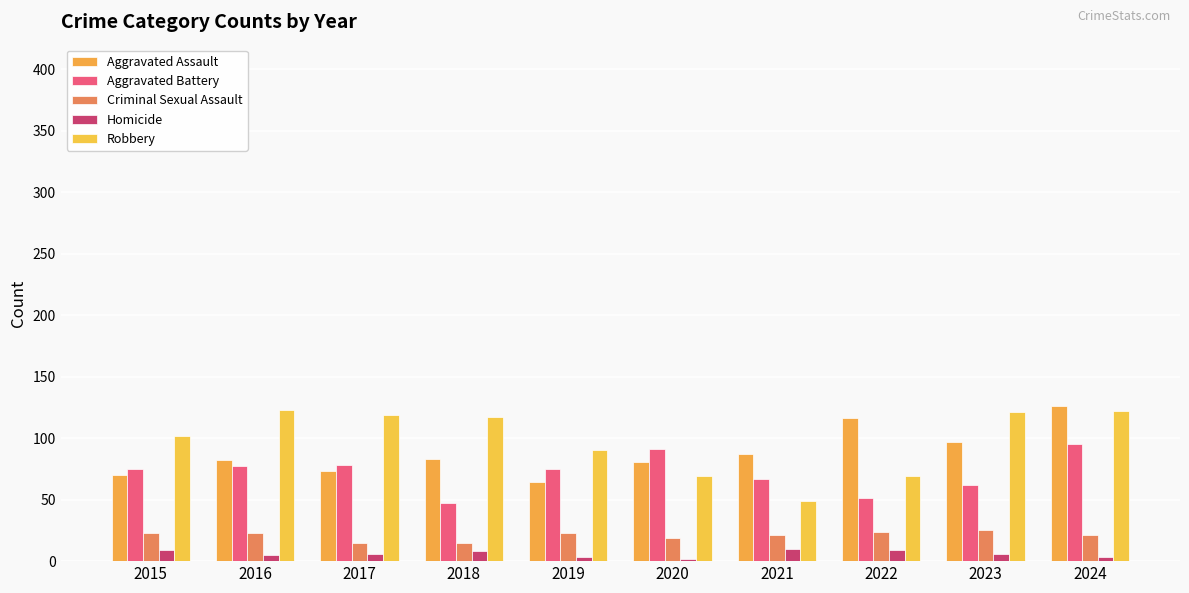

What is the minimum value for Aggravated Assault?

64